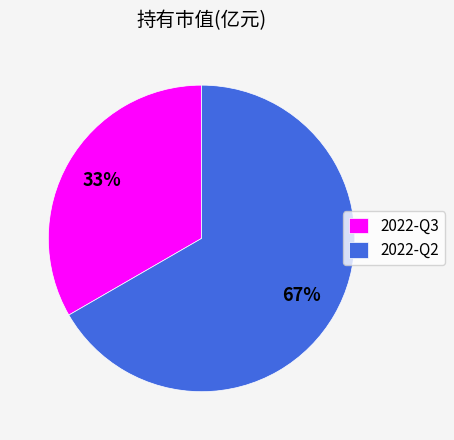

Which category accounts for the majority?

2022-Q2